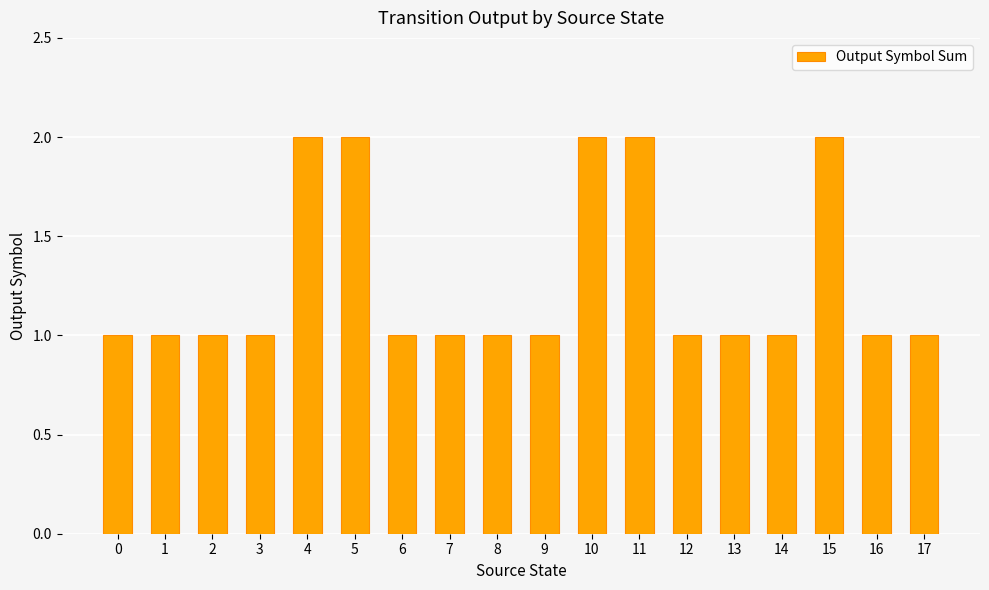

What is the difference between the values at 4 and 13?

1